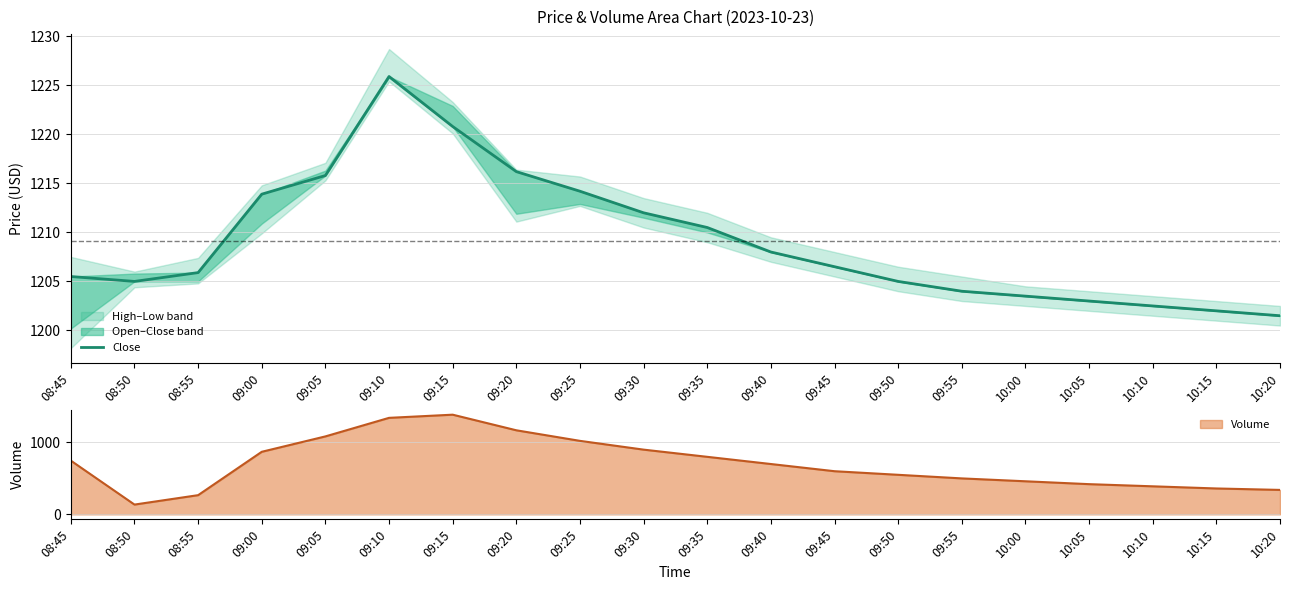

Does the chart display data point markers on the line(s)?

No